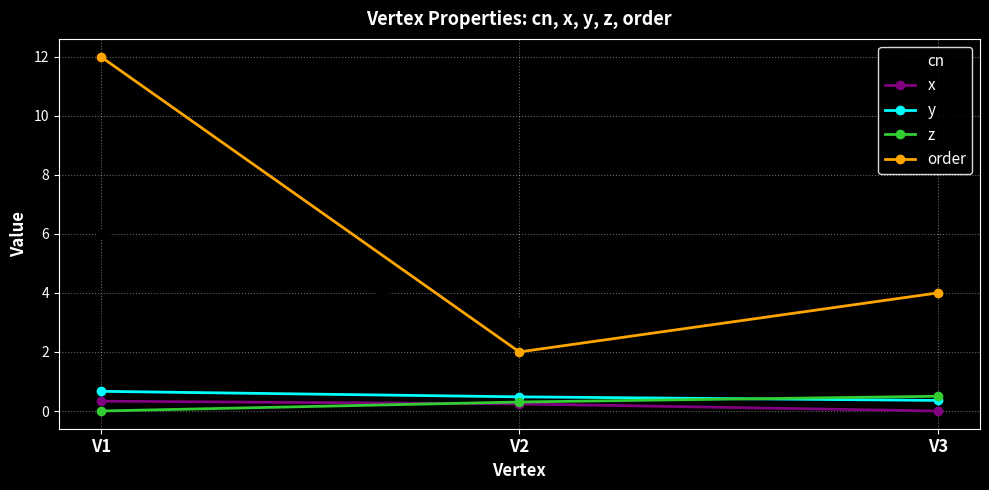

How many distinct data groups are displayed?

5